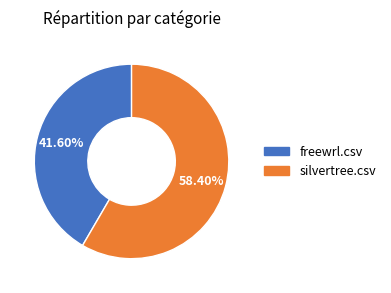

How many slices are in this pie chart?

2